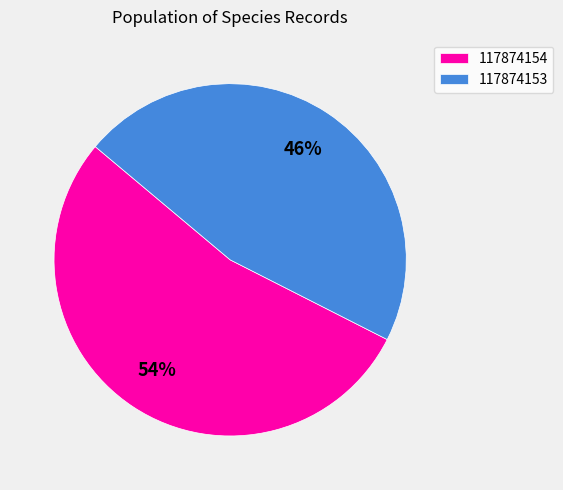

Does 117874153 represent more than half of the total?

No